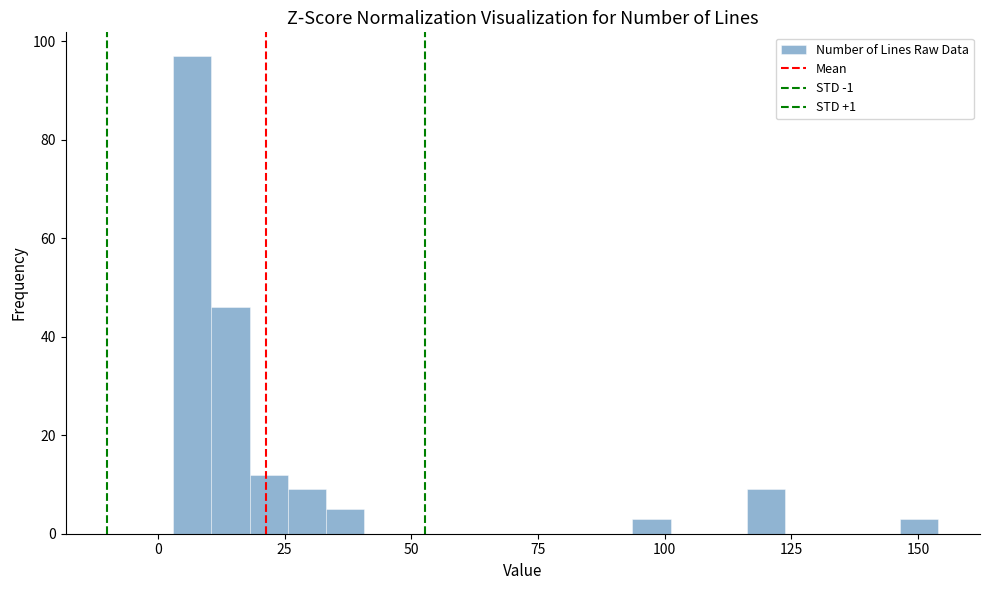

Read against the x-axis, roughly where is the centre of the tallest bar?

5